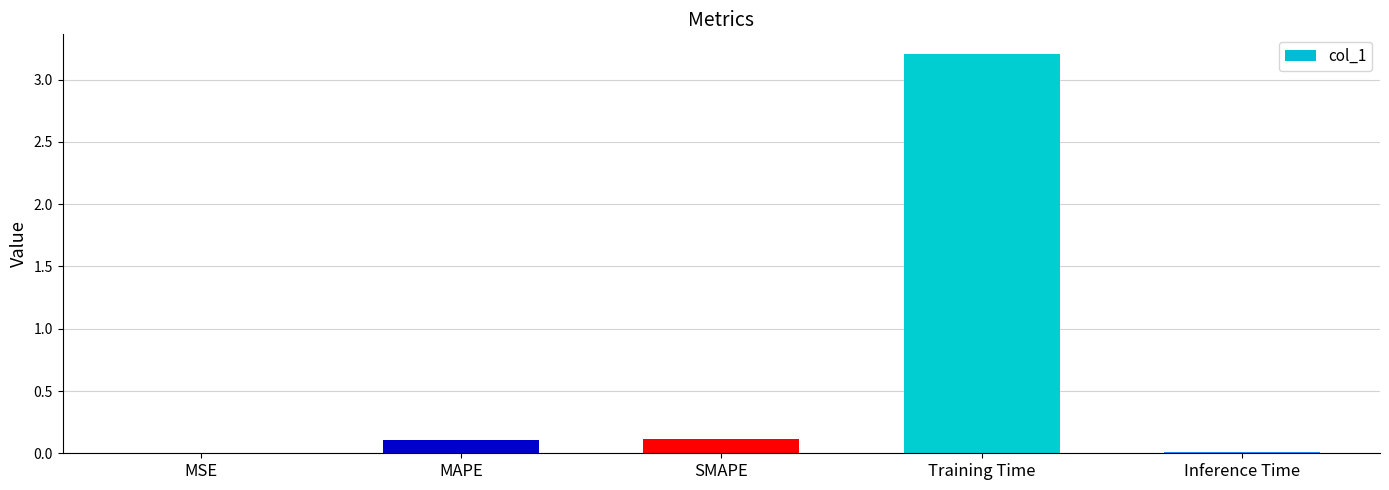

What is the sum of all values?

3.4